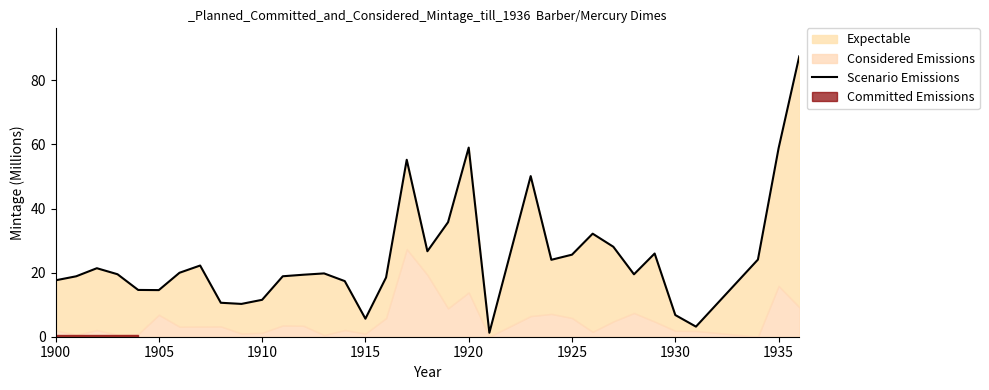

True or false: the data has more than 0 interior local peaks.

True